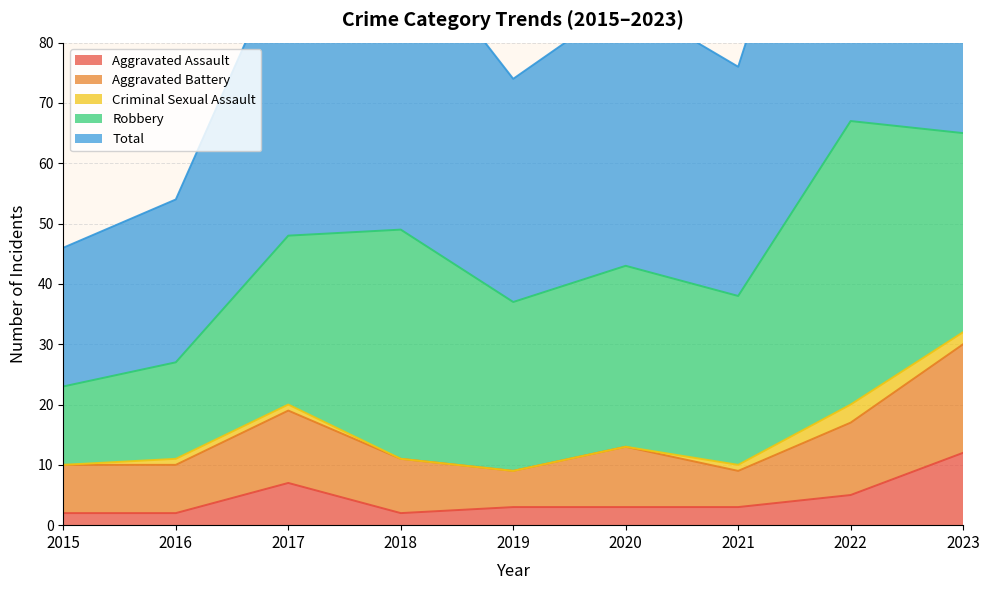

What is the total value across all series at 2018?

98